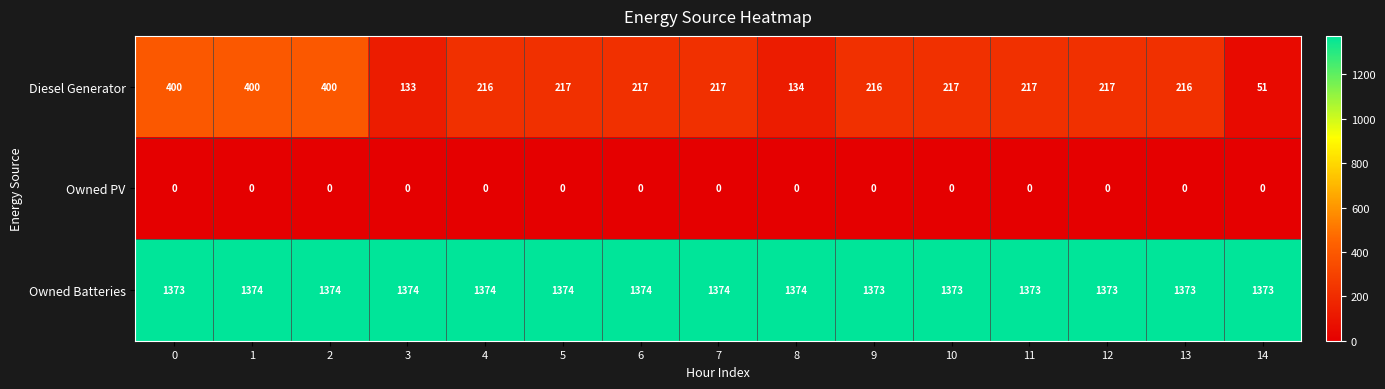

True or false: Diesel Generator has a value of 298 at 9.

False